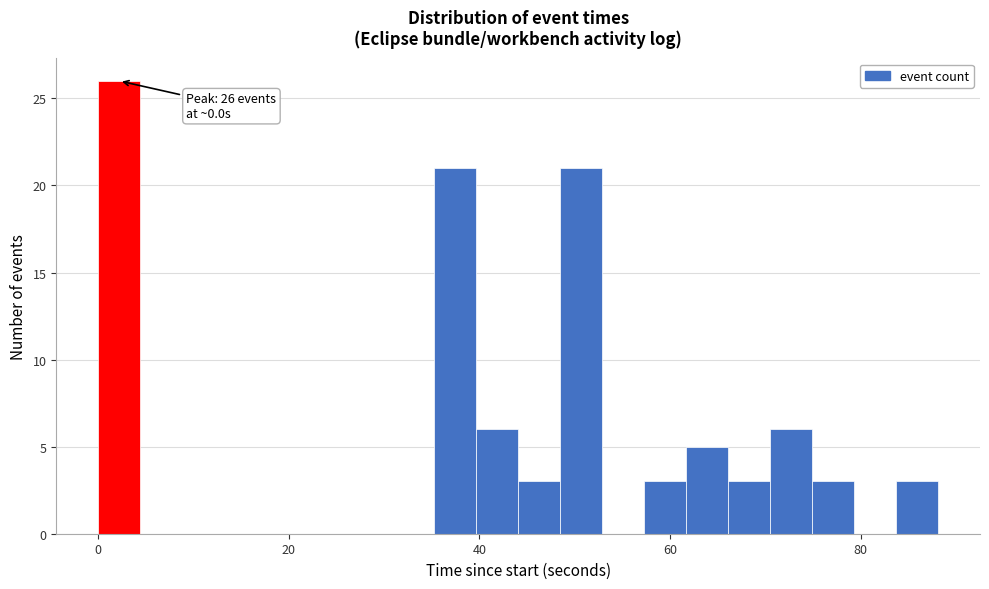

Around what value on the x-axis is the tallest bar? Give the approximate position of its centre, as read against the axis.

2